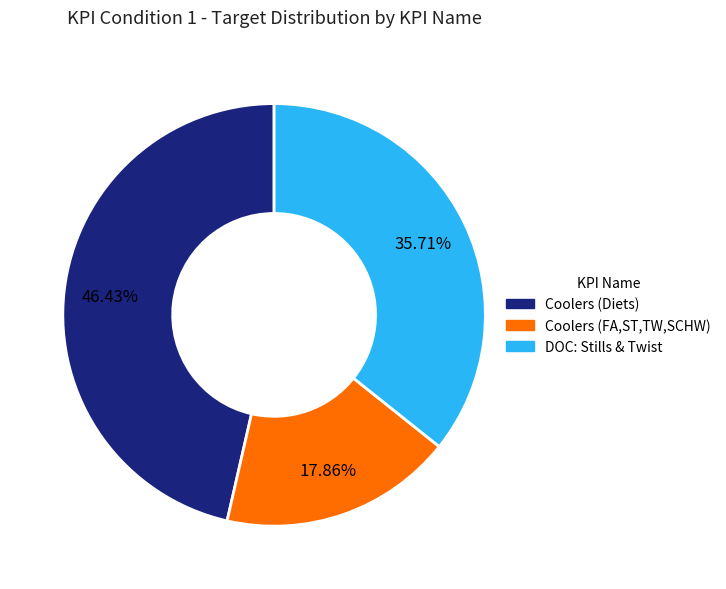

Which has a higher value, Coolers (FA,ST,TW,SCHW) or Coolers (Diets)?

Coolers (Diets)